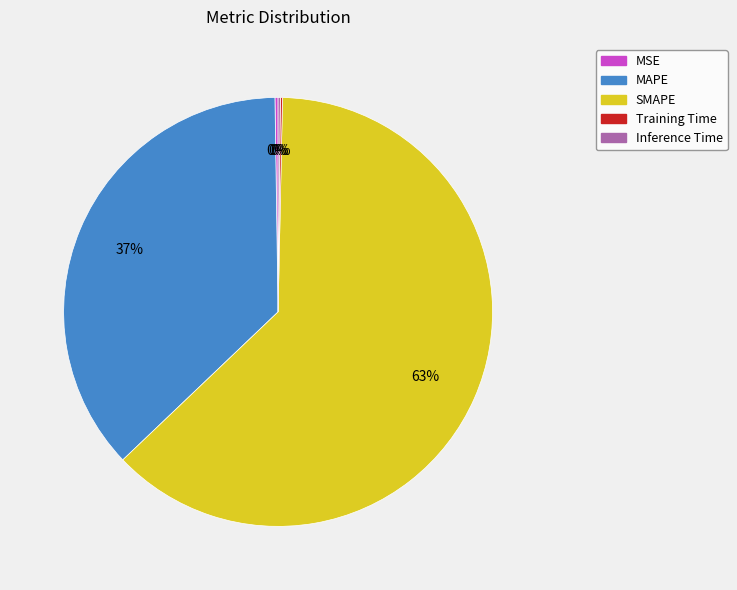

Does SMAPE represent more than half of the total?

Yes